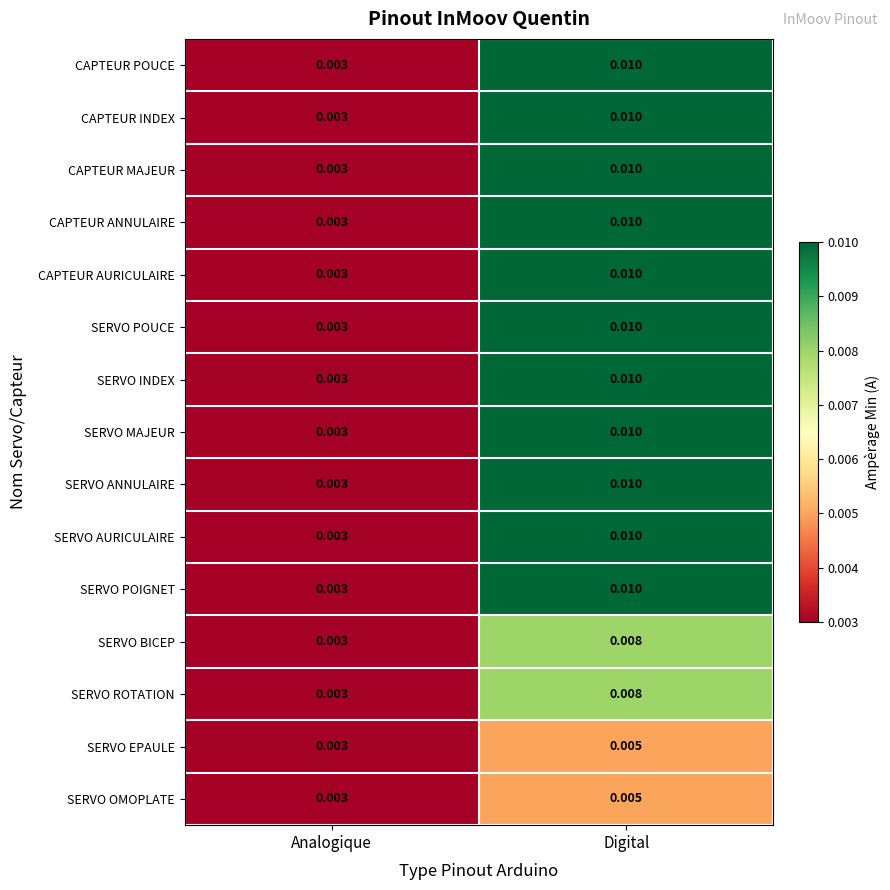

At which category is the sum across all series the highest?

Digital